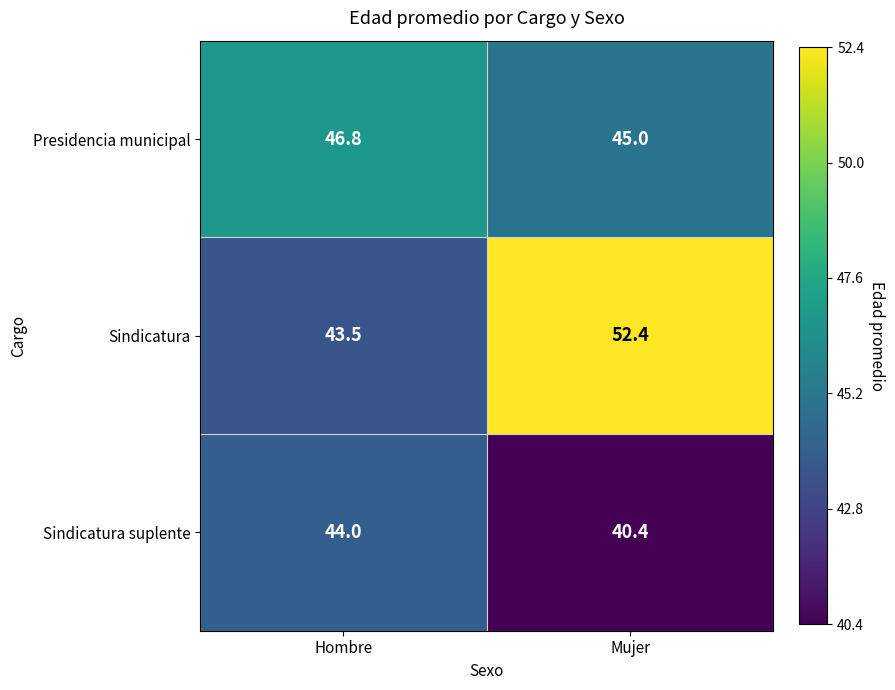

Reading right to left, what are all the values shown in this chart?

Presidencia municipal: Mujer=45.0	Hombre=46.8
Sindicatura: Mujer=52.4	Hombre=43.5
Sindicatura suplente: Mujer=40.4	Hombre=44.0